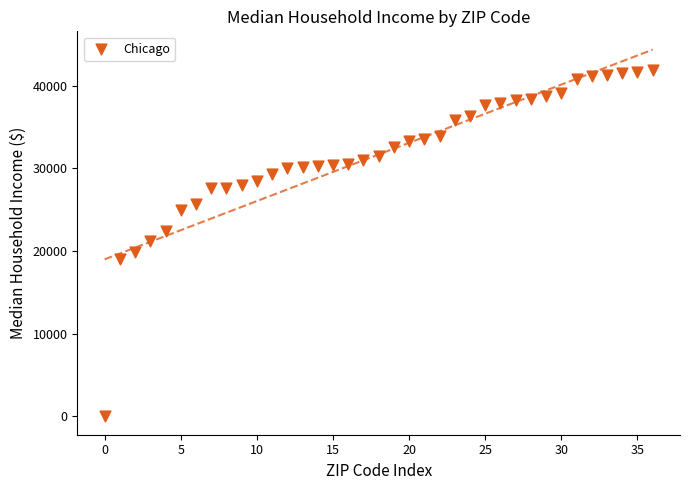

What is the range of Y values (max minus min)?

41856